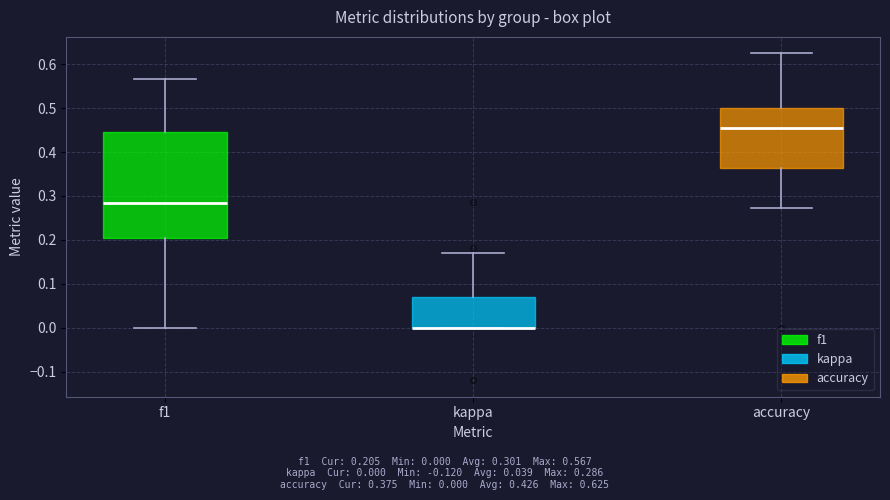

Reading left to right, transcribe this box plot: for each box, give where its median line is, the range the box spans, and where its two whiskers end, as read against the y-axis. The values are not printed on the chart, so give them approximately, as read against the axis.

f1: median 0.28, box 0.20 to 0.45, whiskers 0.00 to 0.57
kappa: median 0.00 (drawn on the box's lower edge), box 0.00 to 0.07, whiskers 0.00 to 0.17
accuracy: median 0.45, box 0.36 to 0.50, whiskers 0.27 to 0.63